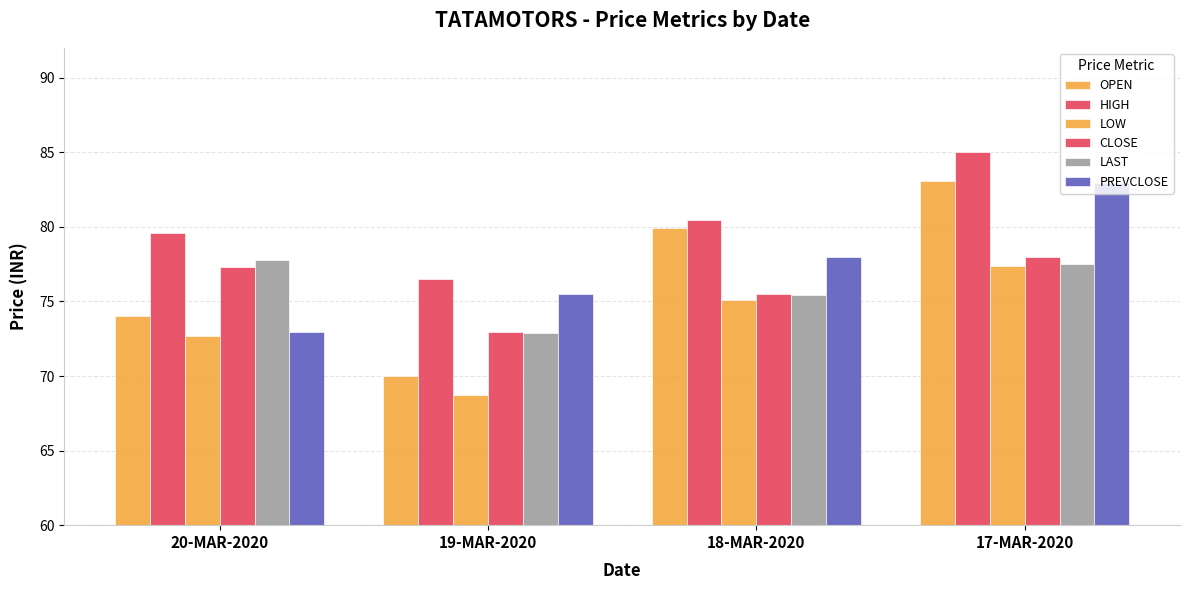

What is the difference between the highest and lowest values at 20-MAR-2020?

6.9